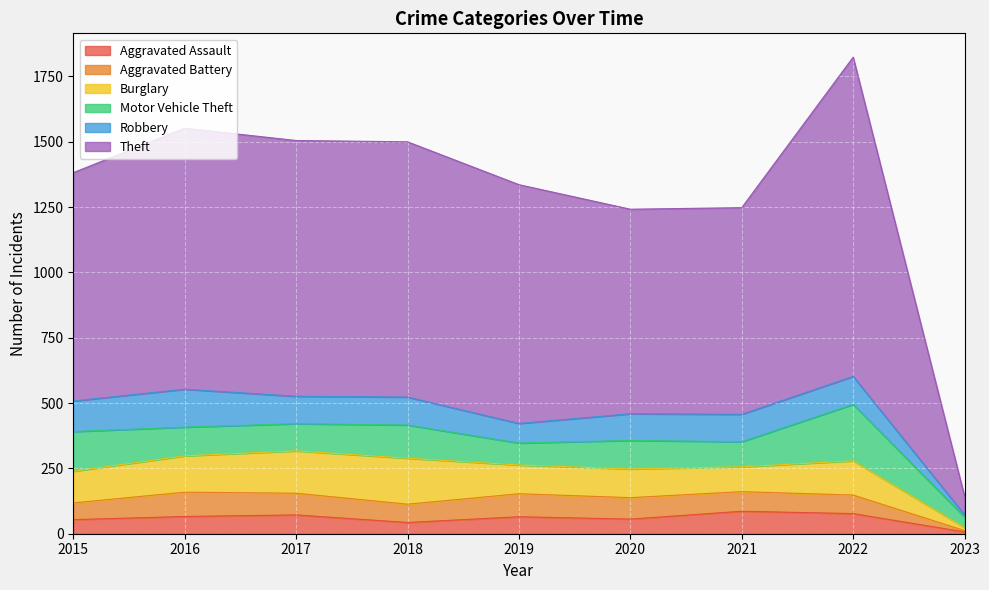

How many data points in Theft are less than 914?

4